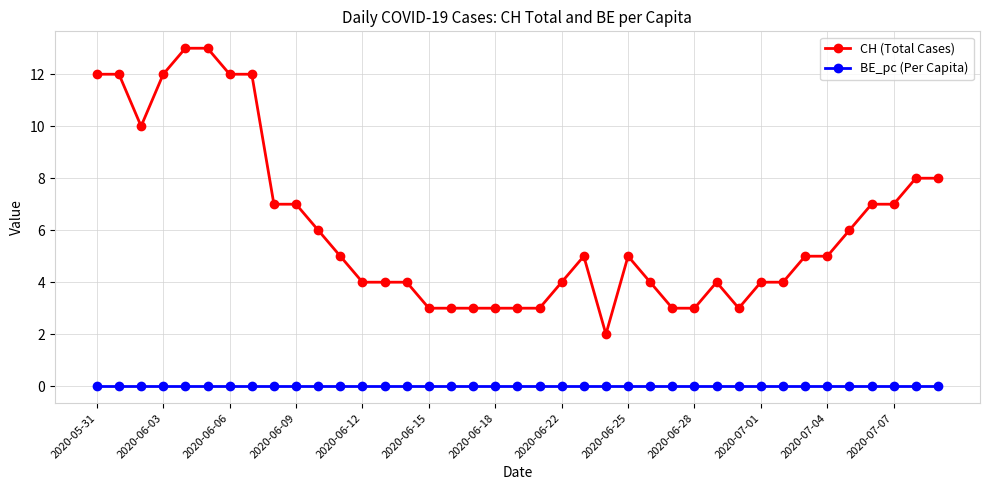

How many lines are shown in the chart?

2